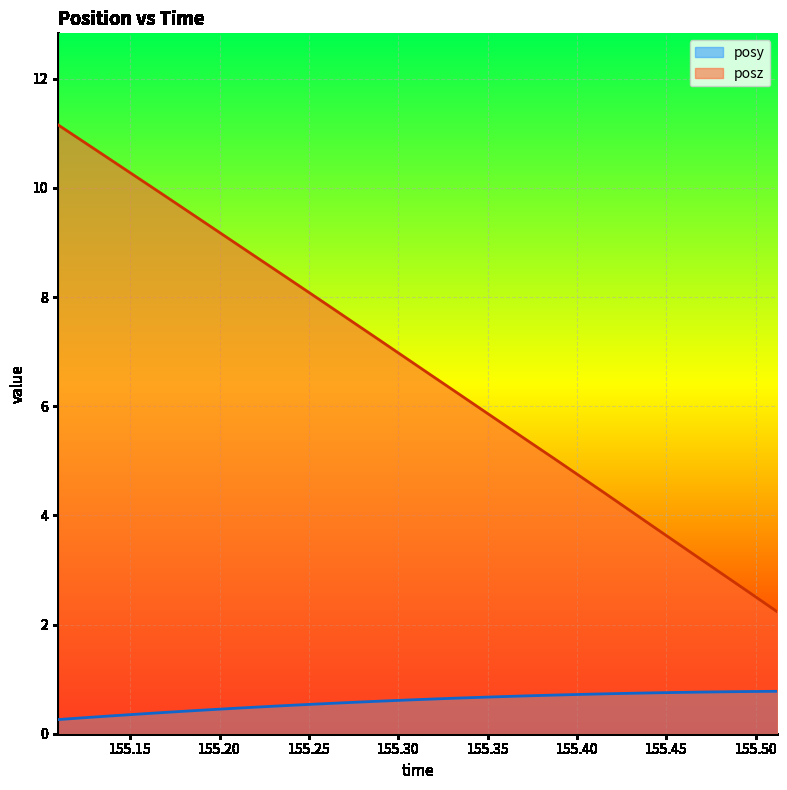

True or false: posy and posz intersect in this chart.

False